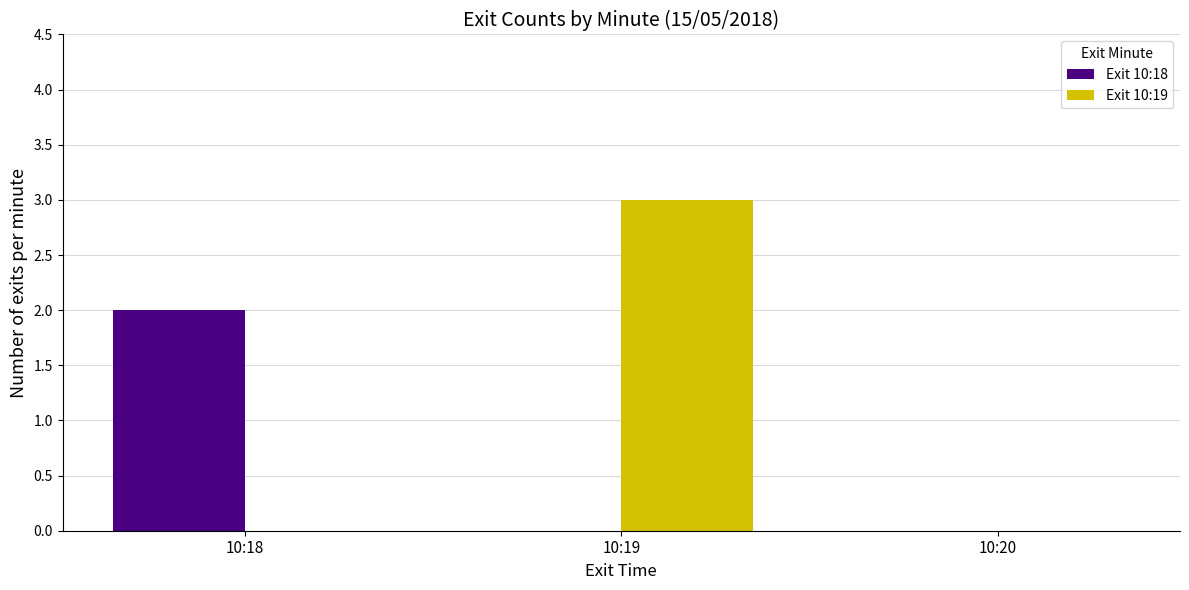

What is the average value of the Exit 10:18 series?

1